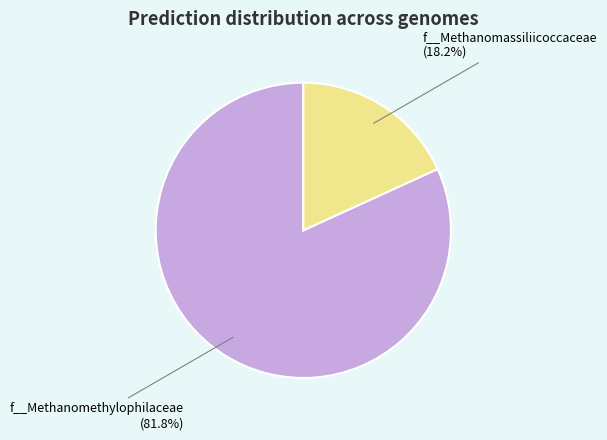

What percentage is NOT represented by f__Methanomethylophilaceae?

18.2%